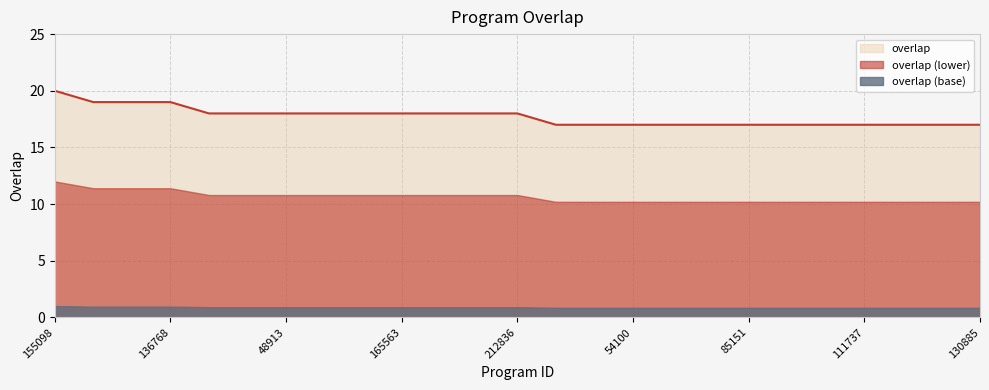

What is the value of the 19th point from the left?

17